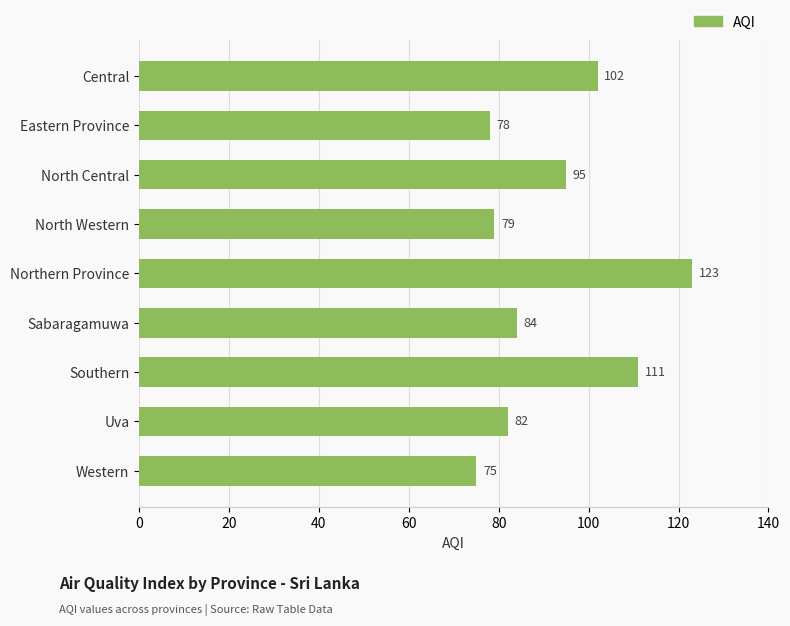

Rank the categories by value from highest to lowest.

Northern Province, Southern, Central, North Central, Sabaragamuwa, Uva, North Western, Eastern Province, Western